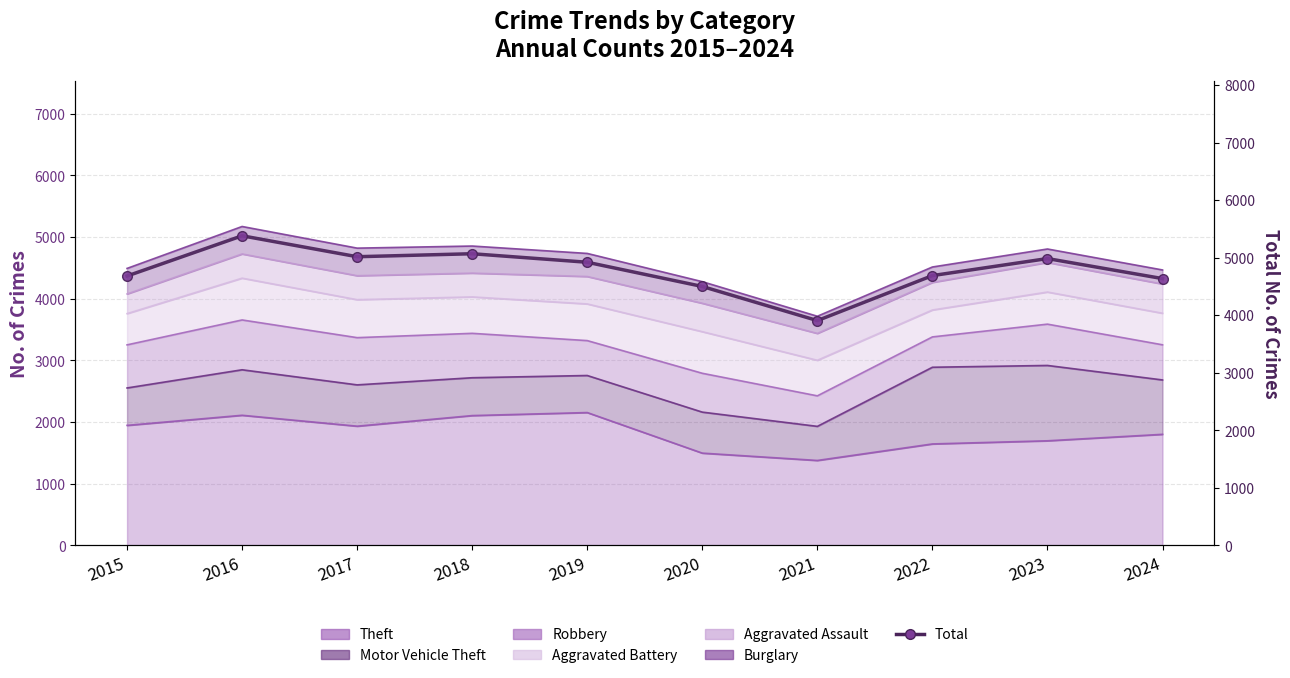

True or false: the data shows 3359 at 2019.

False